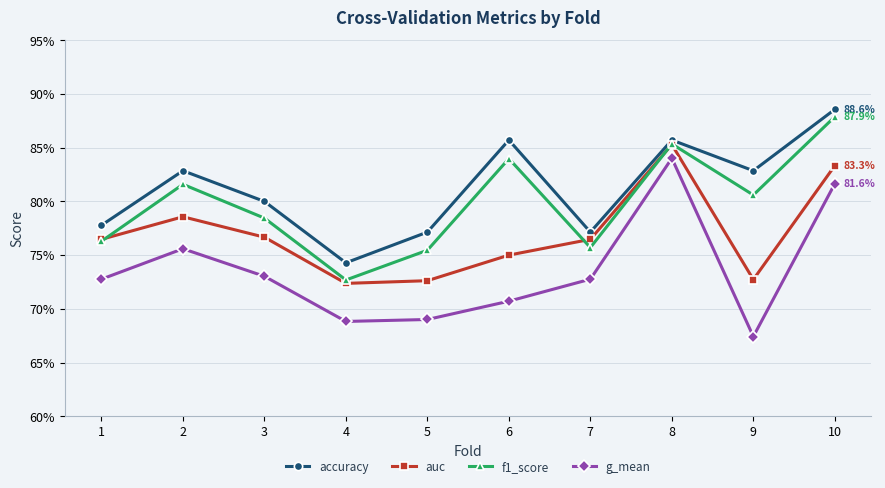

The g_mean series shows 1.0 at 1. True or false?

False